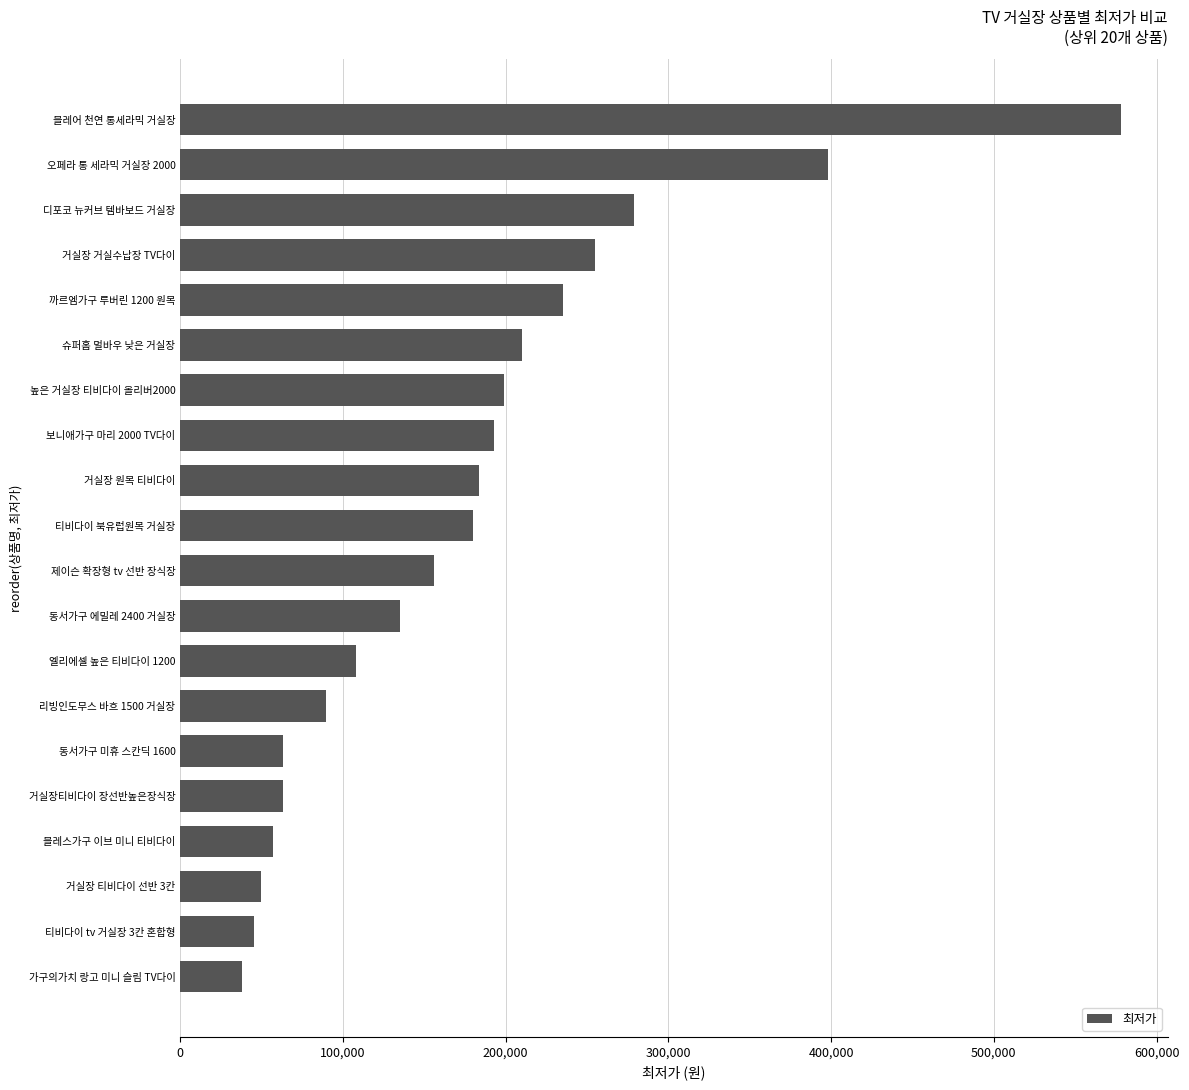

How many bars are there in total?

20